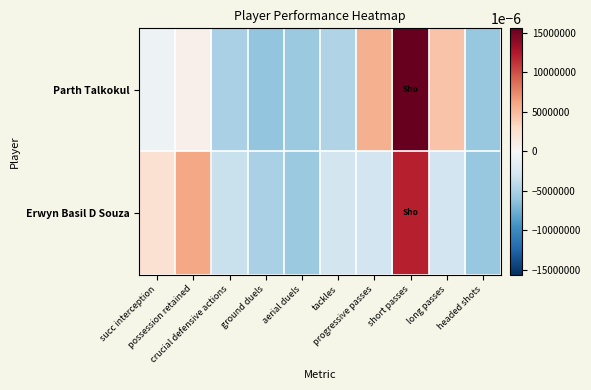

Reading left to right, list all the values displayed in this chart.

Parth Talkokul: succ interception=-0.8	possession retained=0.8	crucial defensive actions=-5.0	ground duels=-6.2	aerial duels=-5.8	tackles=-4.7	progressive passes=5.6	short passes=26.2	long passes=4.5	headed shots=-5.9
Erwyn Basil D Souza: succ interception=2.4	possession retained=6.0	crucial defensive actions=-3.5	ground duels=-5.1	aerial duels=-5.8	tackles=-2.8	progressive passes=-3.0	short passes=12.1	long passes=-3.0	headed shots=-5.9